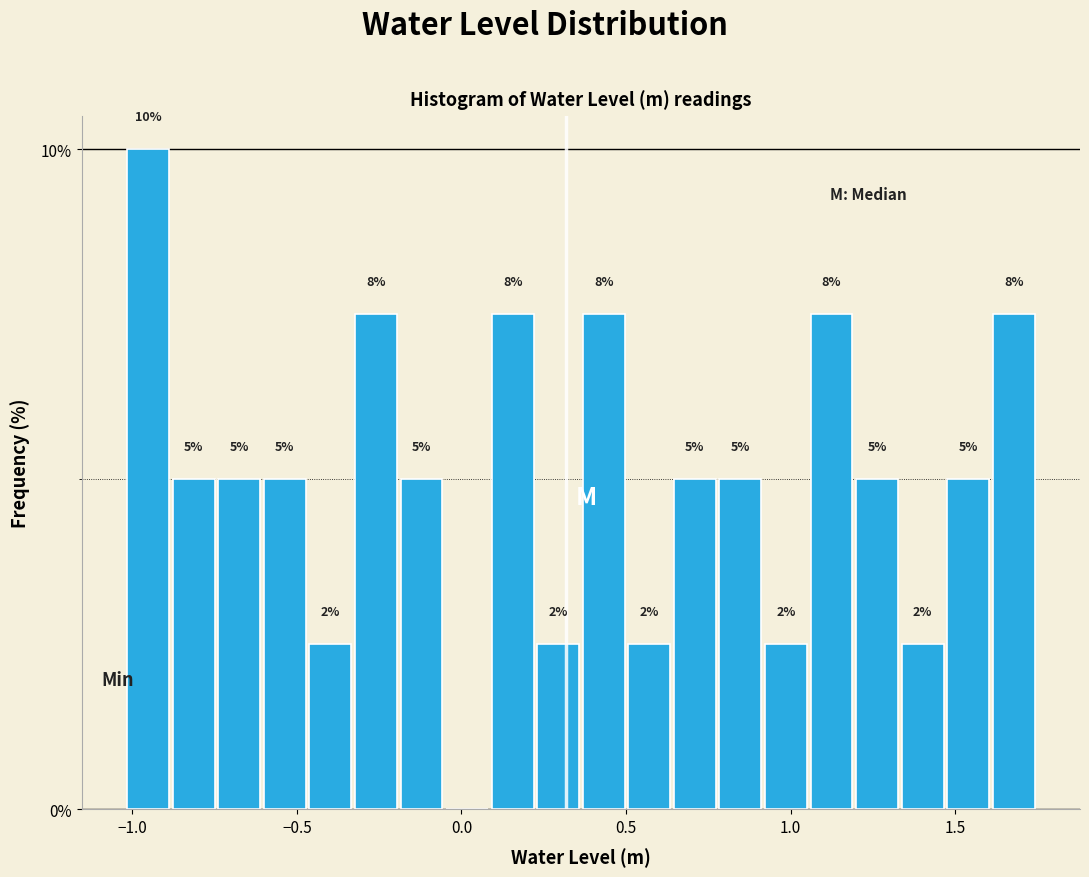

Around what value on the x-axis is the tallest bar? Give the approximate position of its centre, as read against the axis.

-0.95